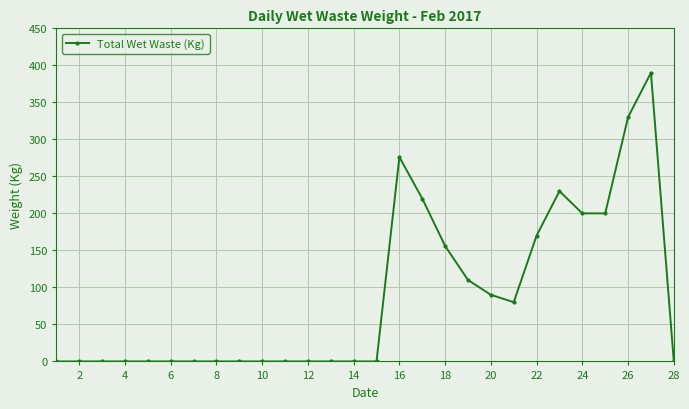

What is the average value?

88